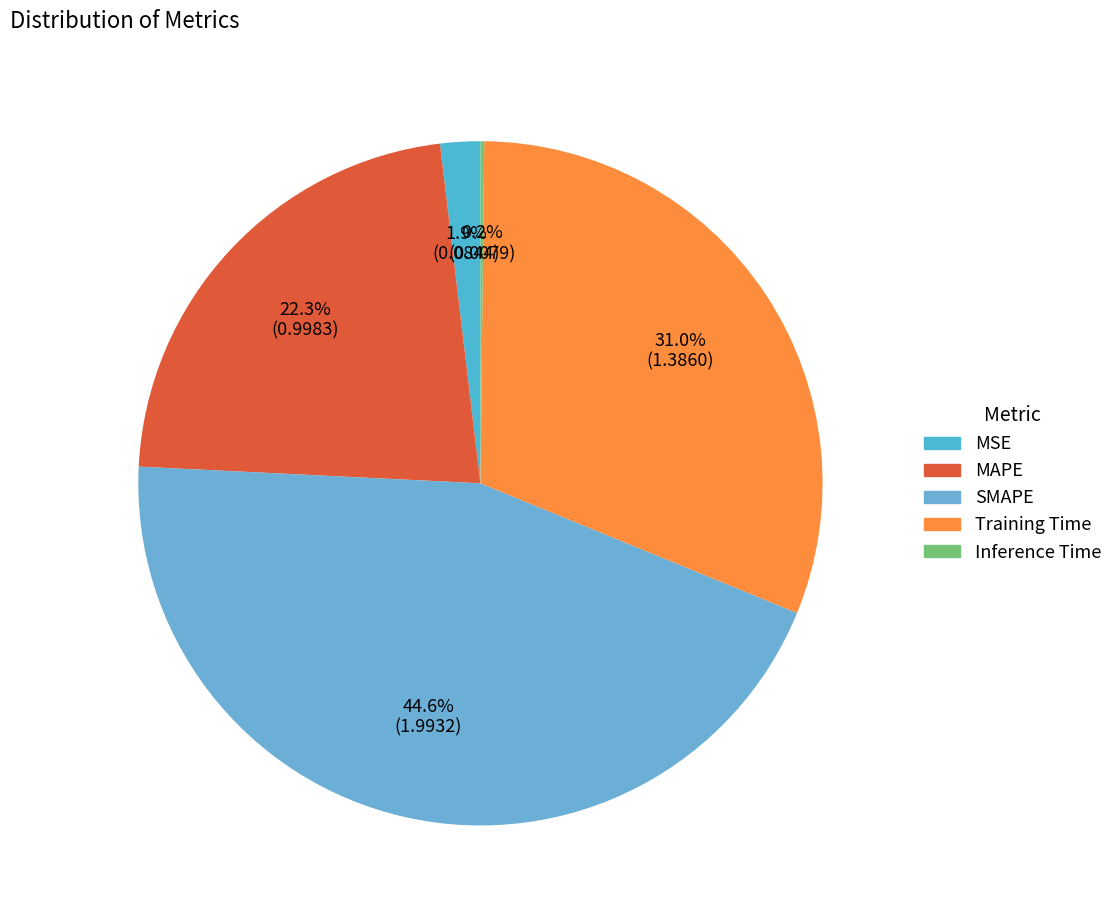

To the nearest percent, what is the average slice percentage?

20%